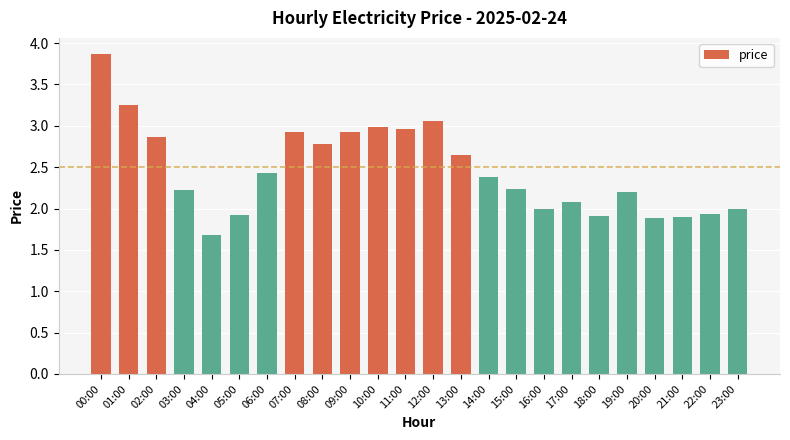

The chart shows a value of 0.8 at 07:00. True or false?

False